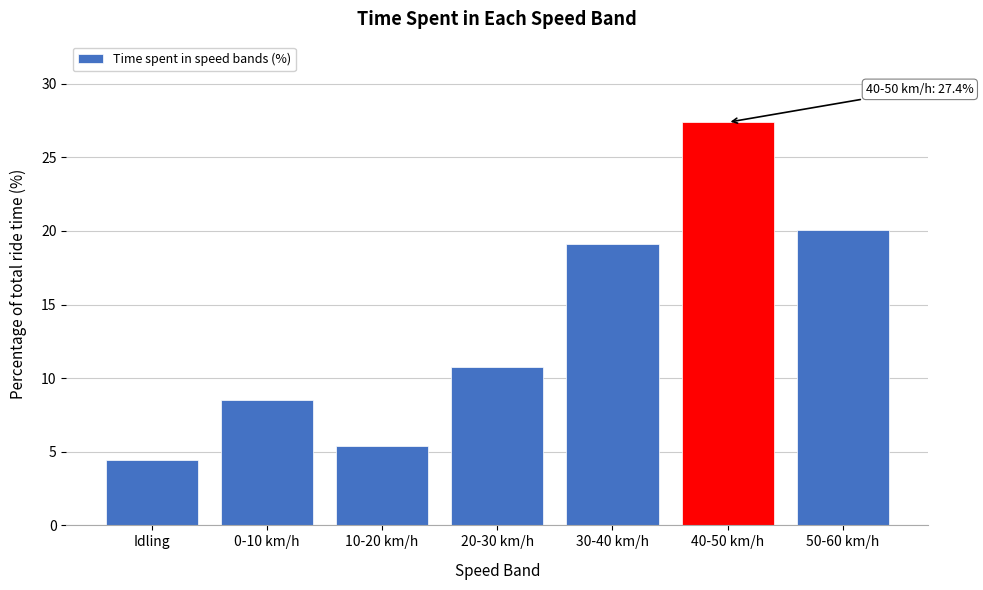

Reading right to left, extract all data points from this chart.

50-60 km/h=20.1	40-50 km/h=27.4	30-40 km/h=19.1	20-30 km/h=10.7	10-20 km/h=5.4	0-10 km/h=8.5	Idling=4.5